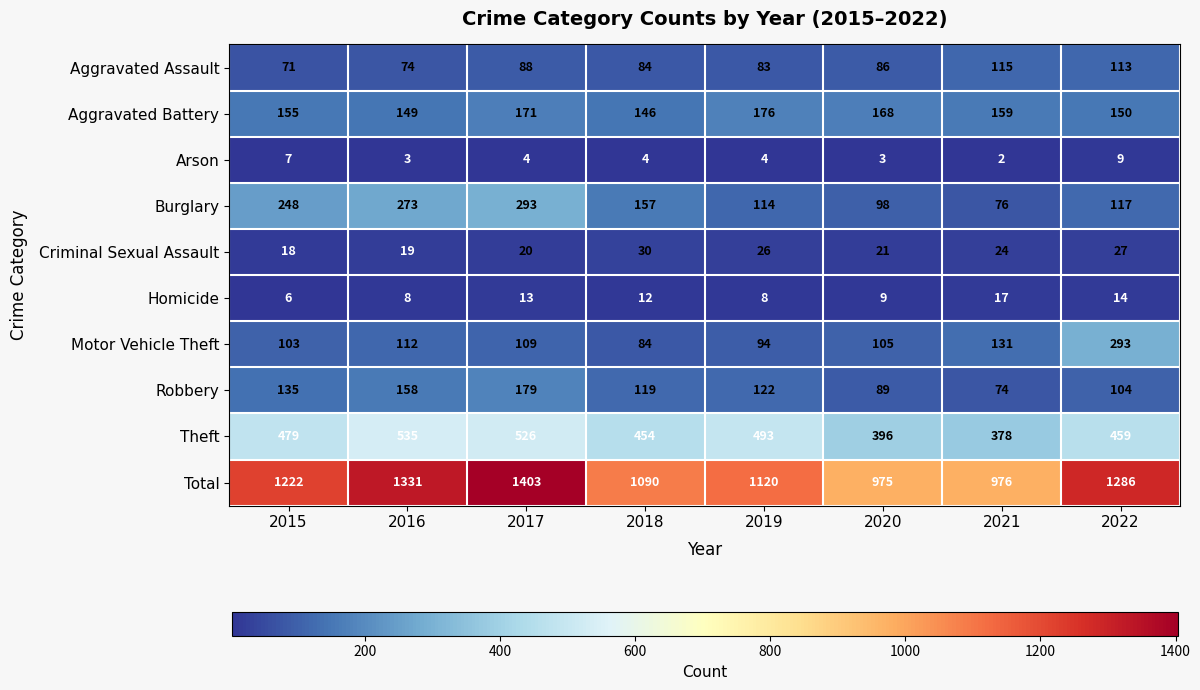

What is the average value of the Aggravated Battery series?

159